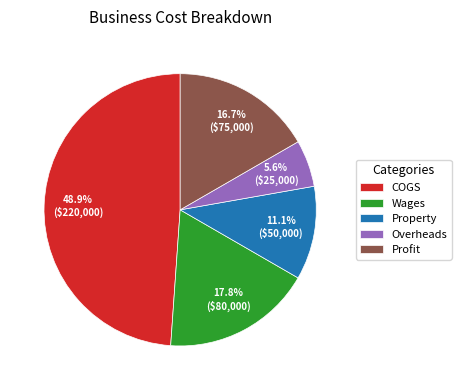

What percentage is NOT represented by Property?

88.9%